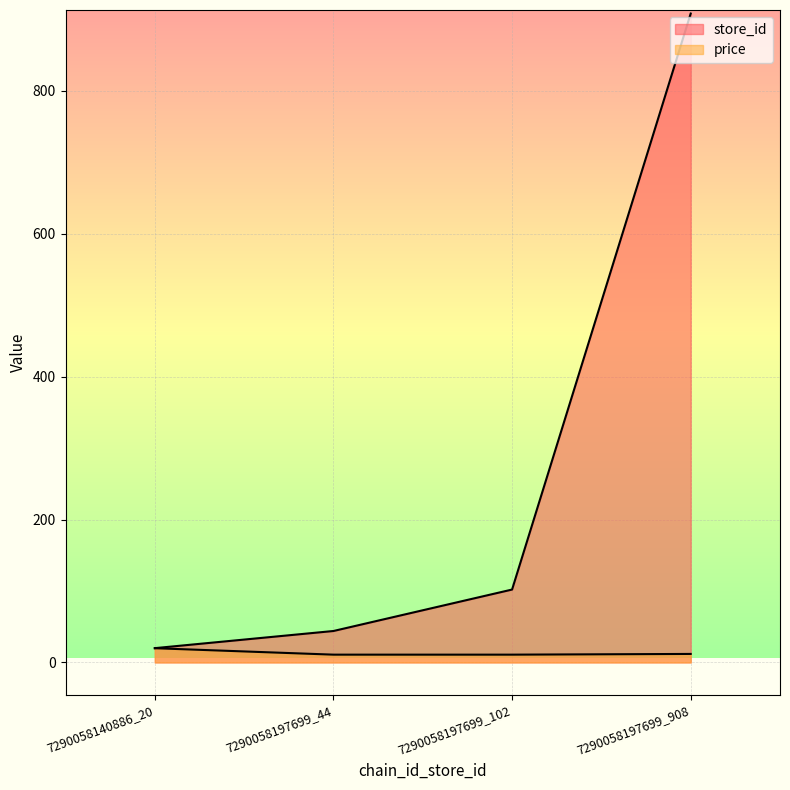

How many data points in store_id are less than 102?

2